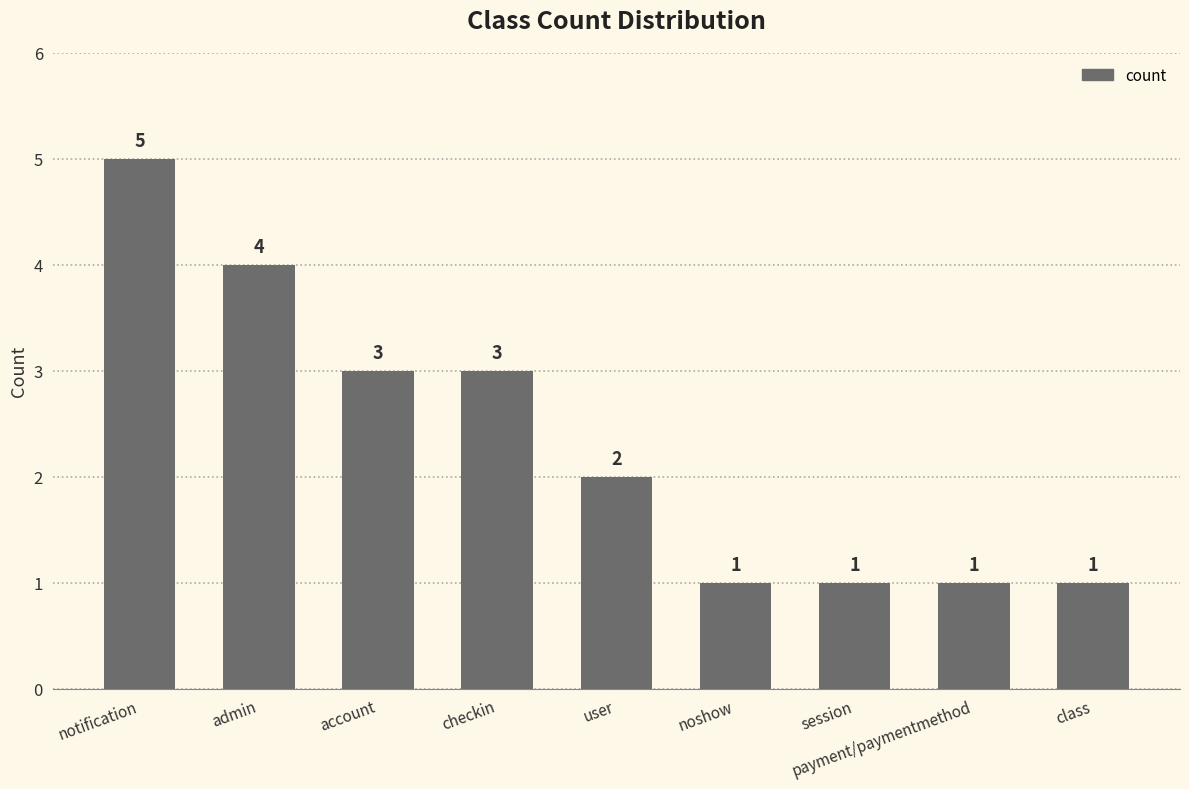

What is the ratio of the value at checkin to the value at noshow?

3.0